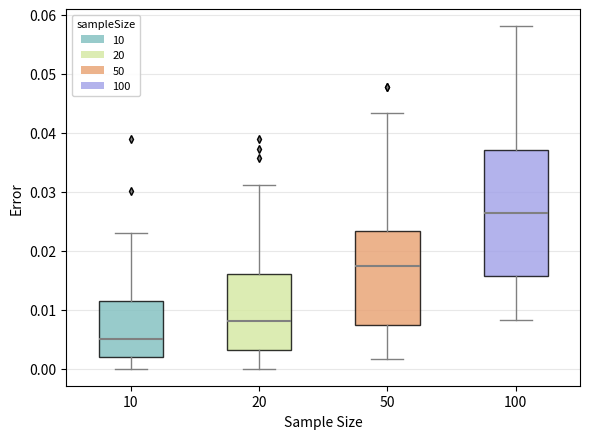

Reading left to right, transcribe this box plot: for each box, give where its median line is, the range the box spans, and where its two whiskers end, as read against the y-axis. The values are not printed on the chart, so give them approximately, as read against the axis.

10: median 0.005, box 0.002 to 0.012, whiskers 0.000 to 0.023
20: median 0.008, box 0.003 to 0.016, whiskers 0.000 to 0.031
50: median 0.017, box 0.007 to 0.023, whiskers 0.002 to 0.043
100: median 0.026, box 0.016 to 0.037, whiskers 0.008 to 0.058